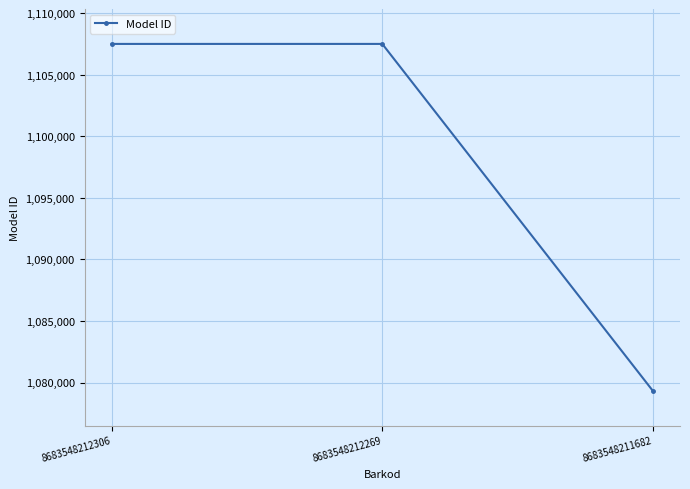

The chart shows a value of 1843949 at 8683548212269. True or false?

False